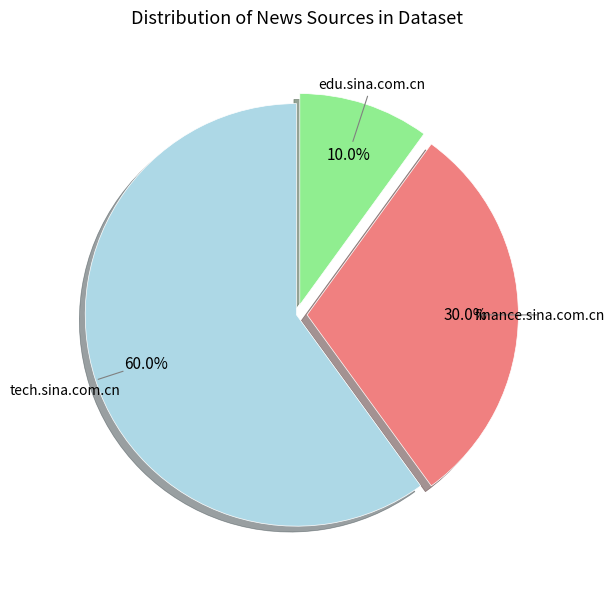

To the nearest percent, what percentage of the pie is tech.sina.com.cn?

60%